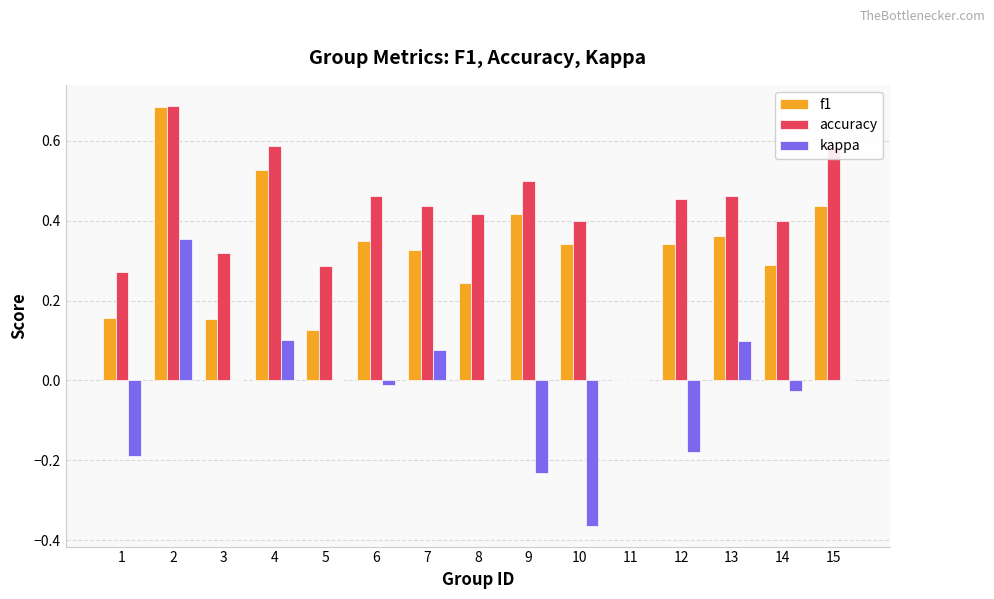

Between 1 and 7, which series saw the biggest shift?

kappa